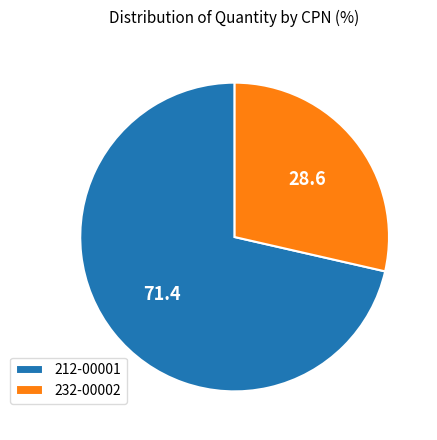

Which has a higher value, 212-00001 or 232-00002?

212-00001